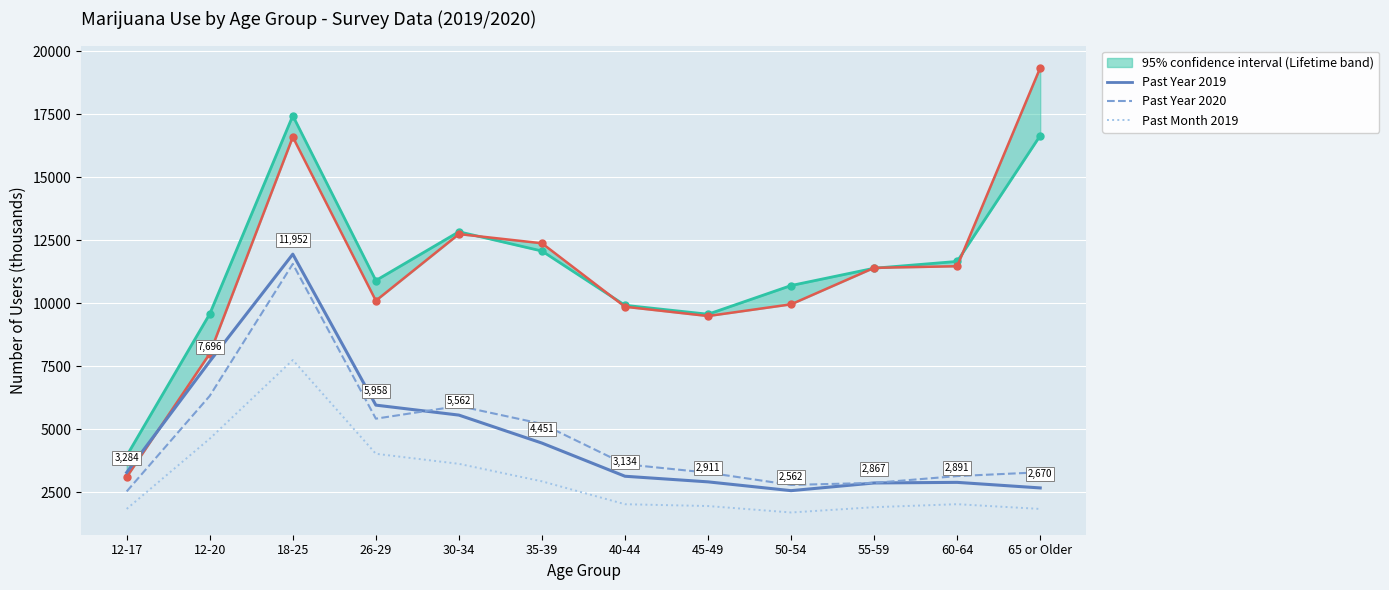

The value of Lifetime 2019 (upper) at 55-59 is 11394. True or false?

True